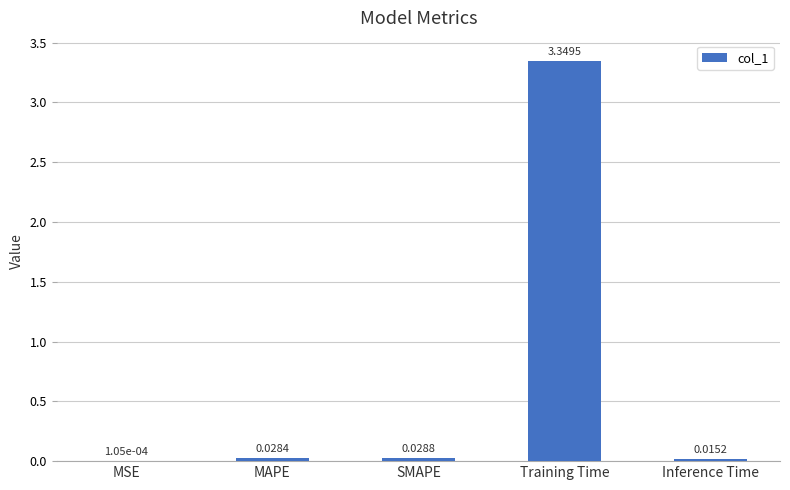

What is the change in value from Training Time to Inference Time?

-3.3